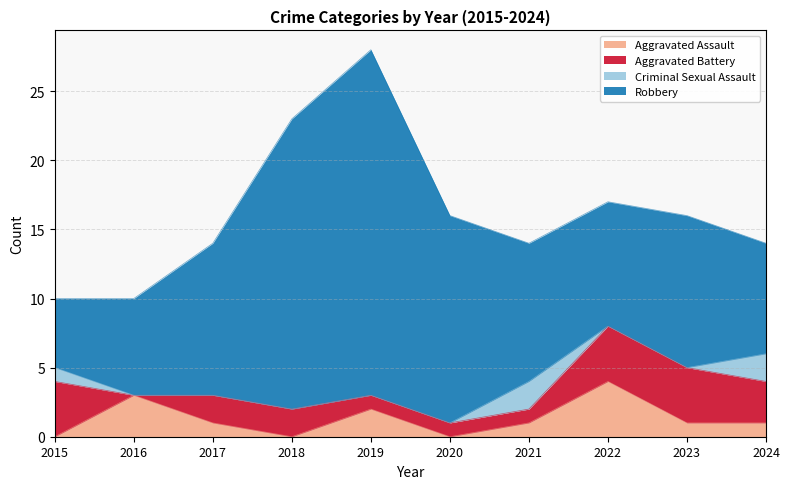

How many interior local peaks does the Criminal Sexual Assault series have?

1